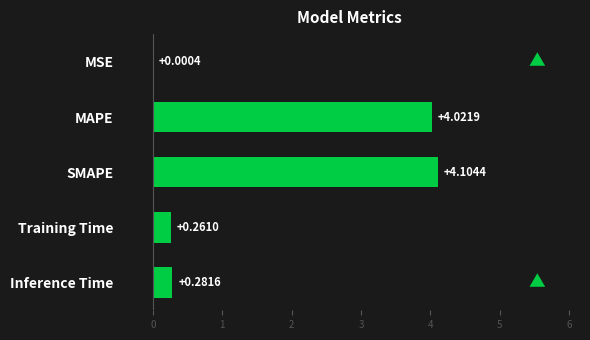

What is the change in value from MSE to MAPE?

+4.0